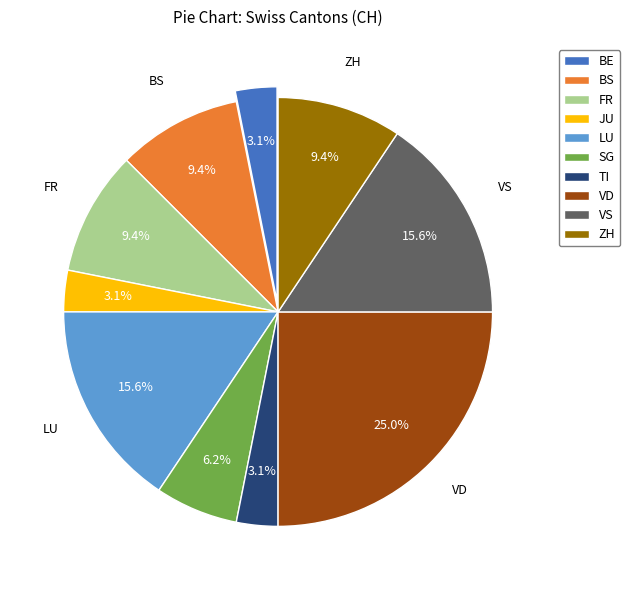

Count the number of slices in the pie.

10